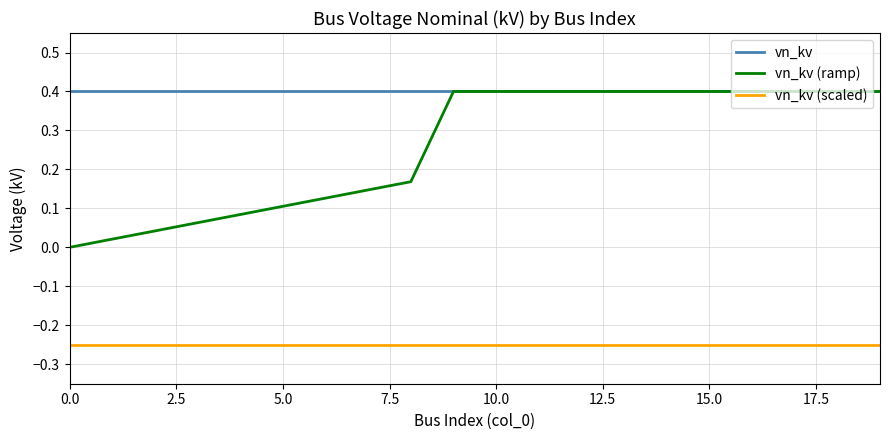

How many values in vn_kv (ramp) are above zero?

19